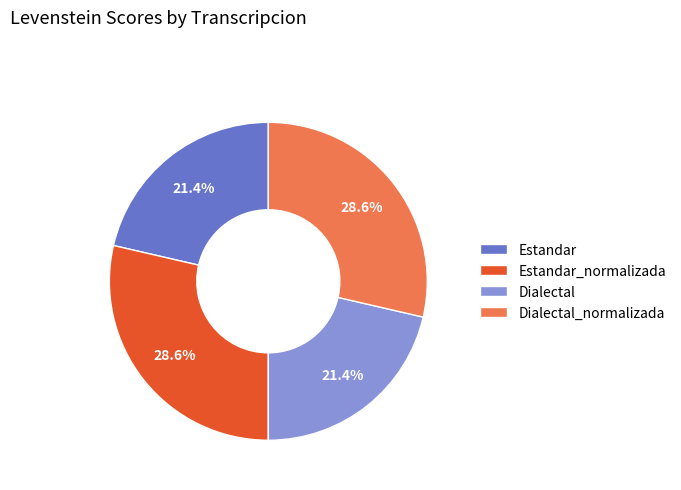

To the nearest percent, what is the difference between the largest and smallest slice percentages?

7%